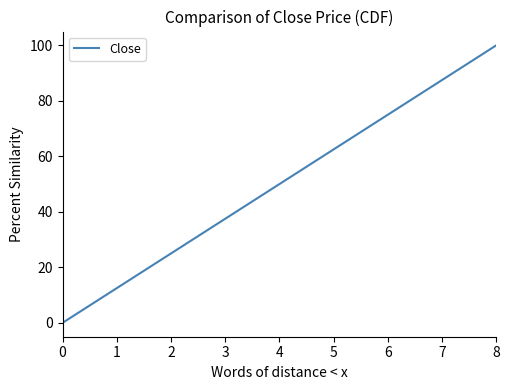

What is the difference between the maximum and minimum values?

100.0